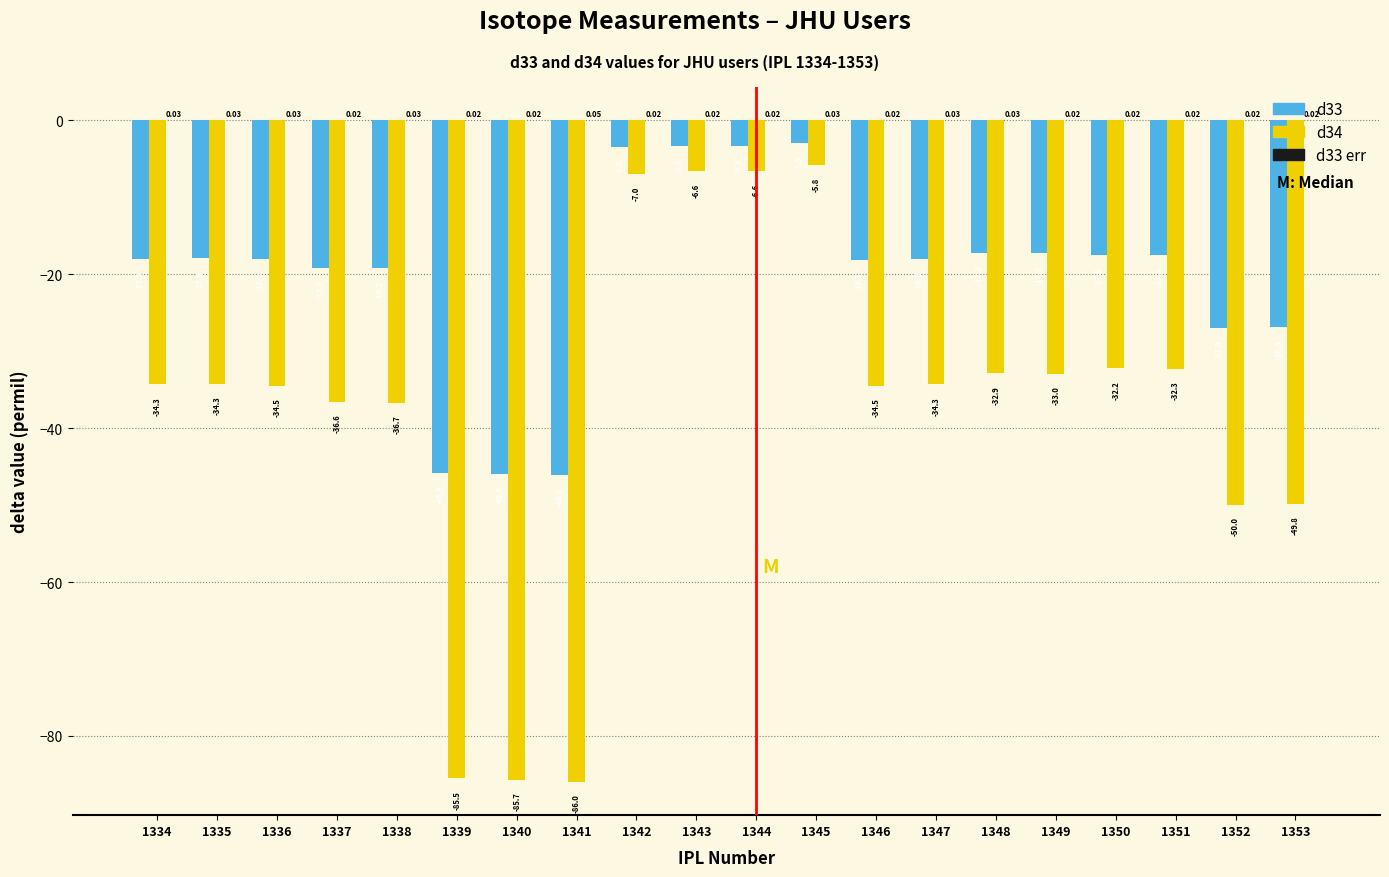

How many groups of bars are there?

20